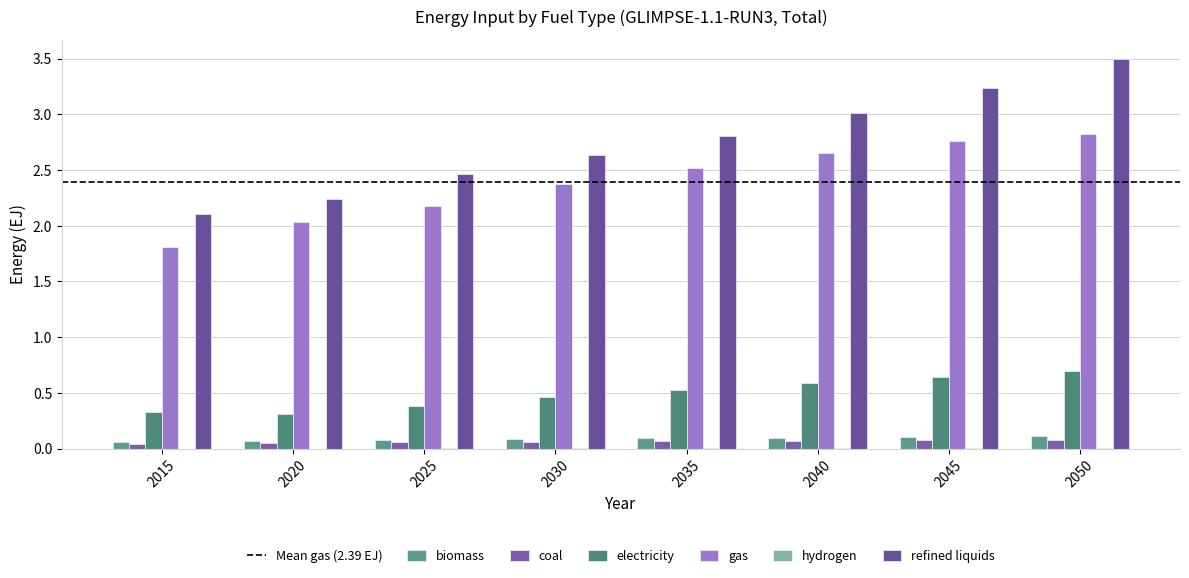

Is the value of refined liquids at 2035 greater than the value of gas at 2035?

Yes